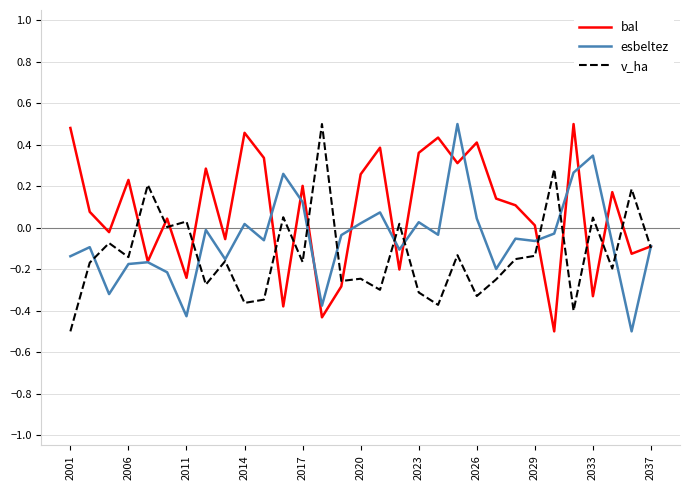

Which series has the largest total across all categories?

bal